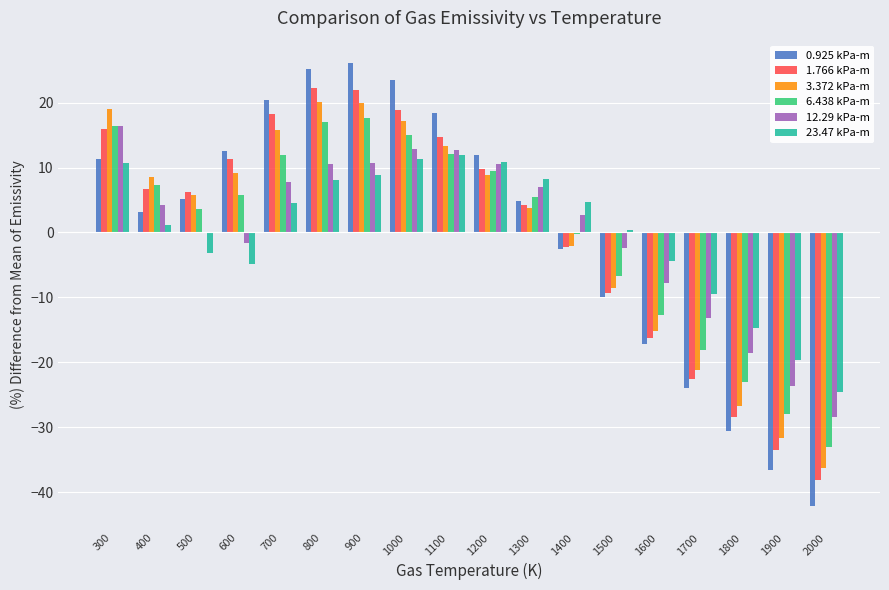

How many groups of bars are there?

18